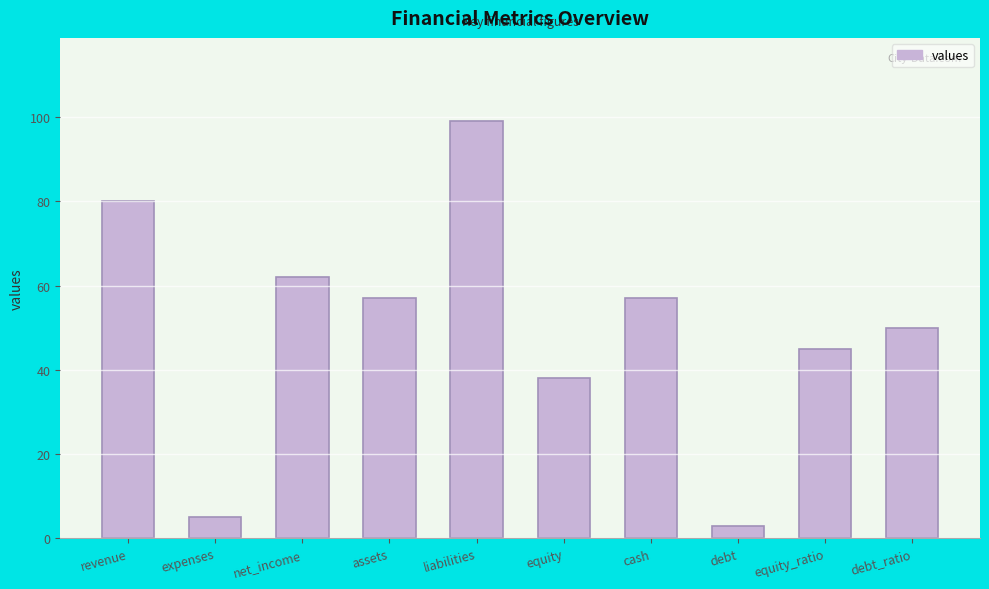

Between equity and revenue, which is larger?

revenue